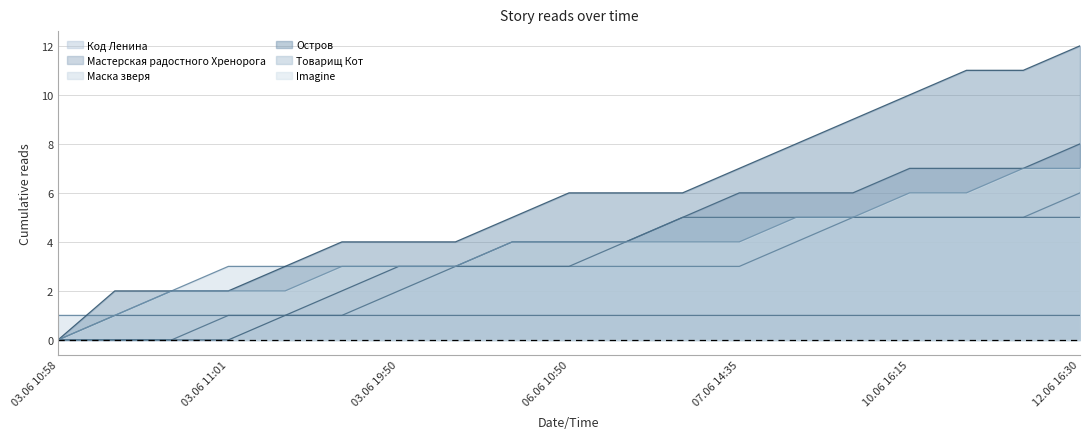

Reading left to right, transcribe all the data shown in this chart.

Код Ленина: 0	1	1	1	1	1	1	1	1	1	1	1	1	1	1	1	1	1	1
Мастерская радостного Хренорога: 0	0	0	0	1	2	3	3	4	4	4	5	6	6	6	7	7	7	8
Маска зверя: 1	1	2	3	3	3	3	3	3	3	3	3	3	4	5	5	5	5	6
Остров: 0	2	2	2	3	4	4	4	5	6	6	6	7	8	9	10	11	11	12
Товарищ Кот: 0	0	0	1	1	1	2	3	3	3	4	5	5	5	5	5	5	5	5
Imagine: 0	1	2	2	2	3	3	3	4	4	4	4	4	5	5	6	6	7	7